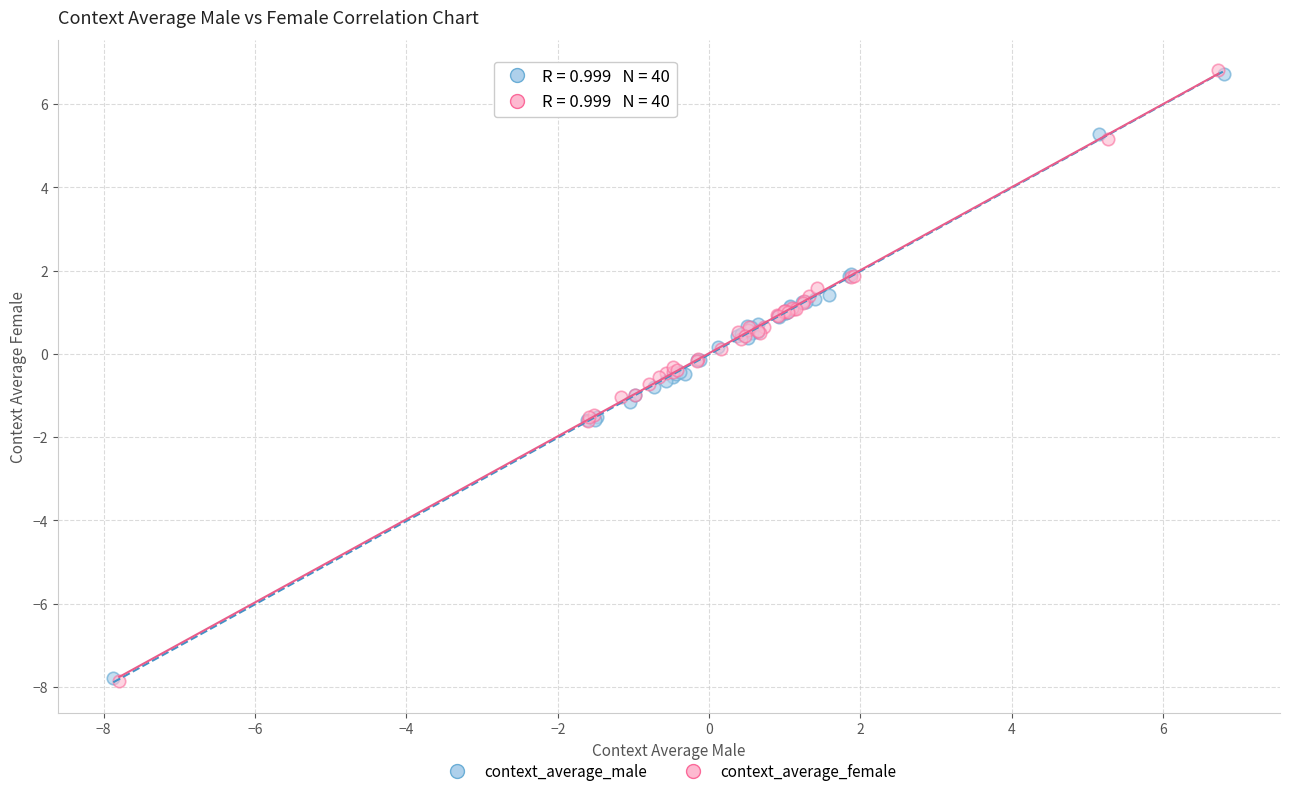

What are all the series names shown in the legend?

context_average_male, context_average_female